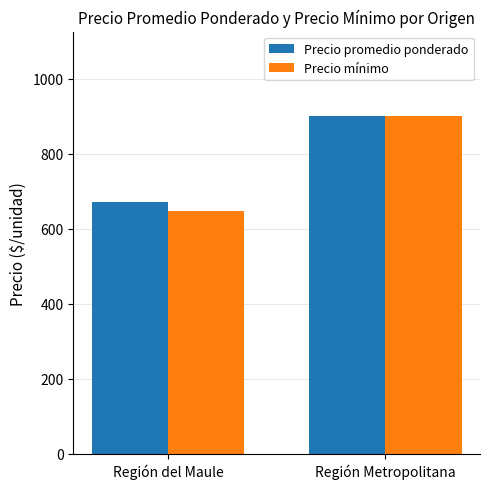

Where is Precio mínimo nearest to the value 774?

Región del Maule